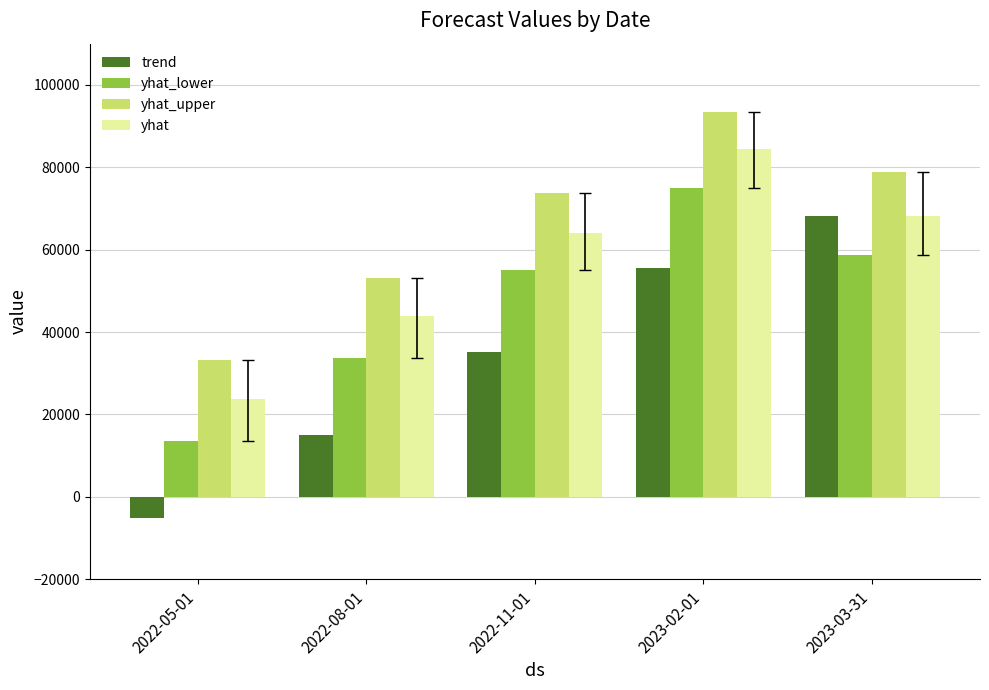

What is the difference between the highest and lowest values at 2023-03-31?

20086.9